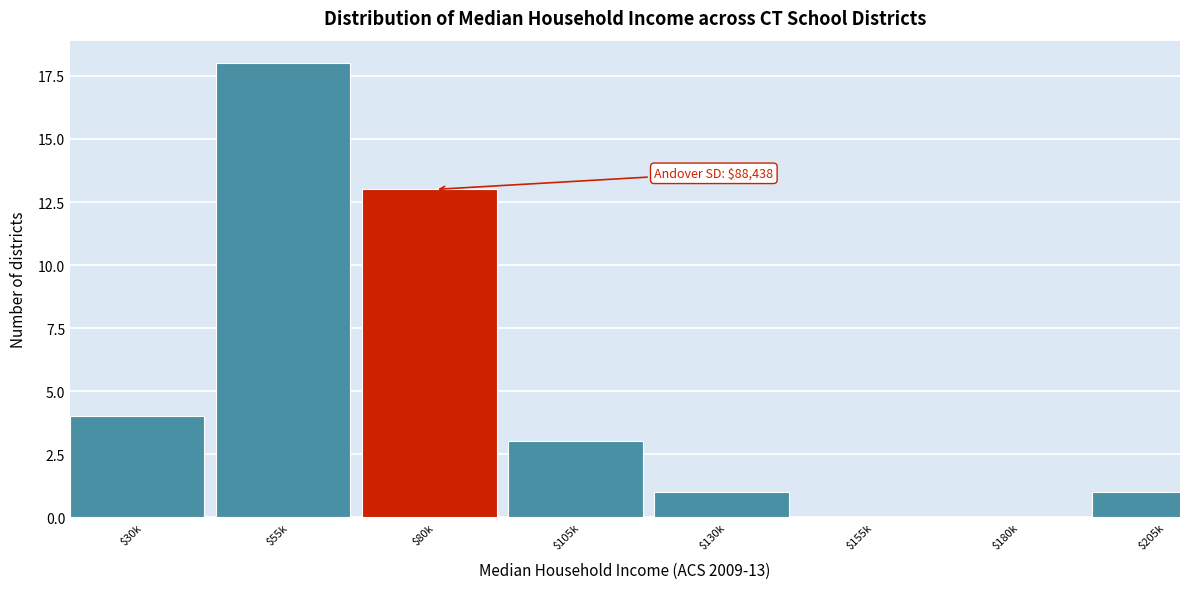

What is the approximate value at $30k?

4